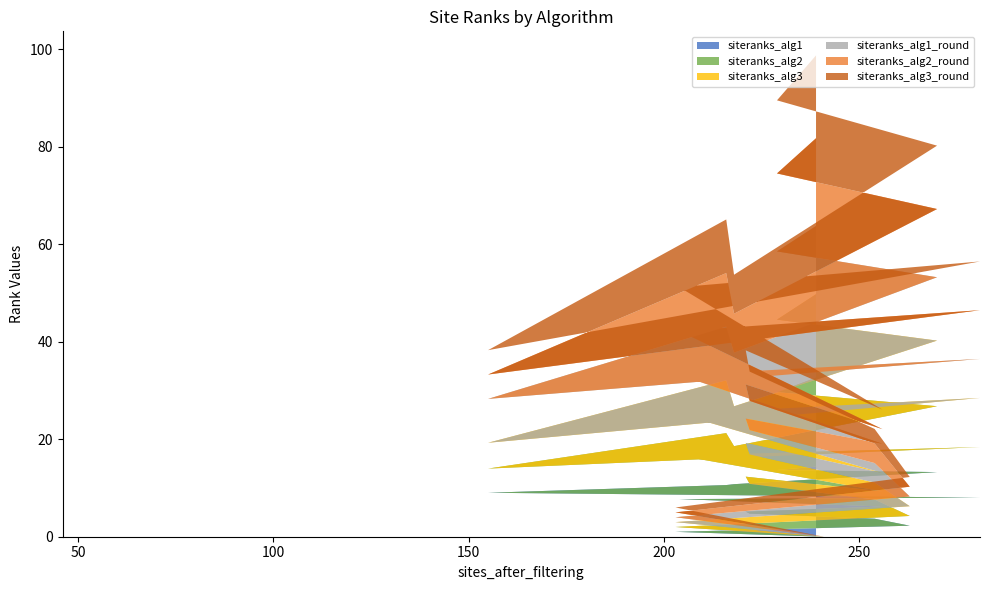

Reading left to right, extract all data points from this chart.

siteranks_alg1: 46=0.0	116=0.0	199=0.0	226=0.0	229=0.0	241=0.0	203=1.0	263=2.3	254=3.7	222=4.7	221=5.1	256=6.2	204=7.7	281=8.0	155=9.0	216=10.6	218=10.8	270=13.3	229=13.7	239=14.4
siteranks_alg2: 46=0.0	116=0.0	199=0.0	226=0.0	229=0.0	241=0.0	203=1.0	263=2.0	254=3.9	222=6.1	221=7.2	256=3.1	204=8.9	281=10.4	155=5.0	216=10.7	218=7.8	270=13.5	229=16.0	239=18.3
siteranks_alg3: 46=0.0	116=0.0	199=0.0	226=0.0	229=0.0	241=0.0	203=1.0	263=2.0	254=3.5	222=6.0	221=6.9	256=3.8	204=8.6	281=10.1	155=5.3	216=10.8	218=8.2	270=13.5	229=14.9	239=17.1
siteranks_alg1_round: 46=0.0	116=0.0	199=0.0	226=0.0	229=0.0	241=0.0	203=1.0	263=2.0	254=4.0	222=5.0	221=5.0	256=6.0	204=8.0	281=8.0	155=9.0	216=11.0	218=11.0	270=13.0	229=14.0	239=14.0
siteranks_alg2_round: 46=0.0	116=0.0	199=0.0	226=0.0	229=0.0	241=0.0	203=1.0	263=2.0	254=4.0	222=6.0	221=7.0	256=3.0	204=9.0	281=10.0	155=5.0	216=11.0	218=8.0	270=14.0	229=16.0	239=18.0
siteranks_alg3_round: 46=0.0	116=0.0	199=0.0	226=0.0	229=0.0	241=0.0	203=1.0	263=2.0	254=3.0	222=6.0	221=7.0	256=4.0	204=9.0	281=10.0	155=5.0	216=11.0	218=8.0	270=13.0	229=15.0	239=17.0